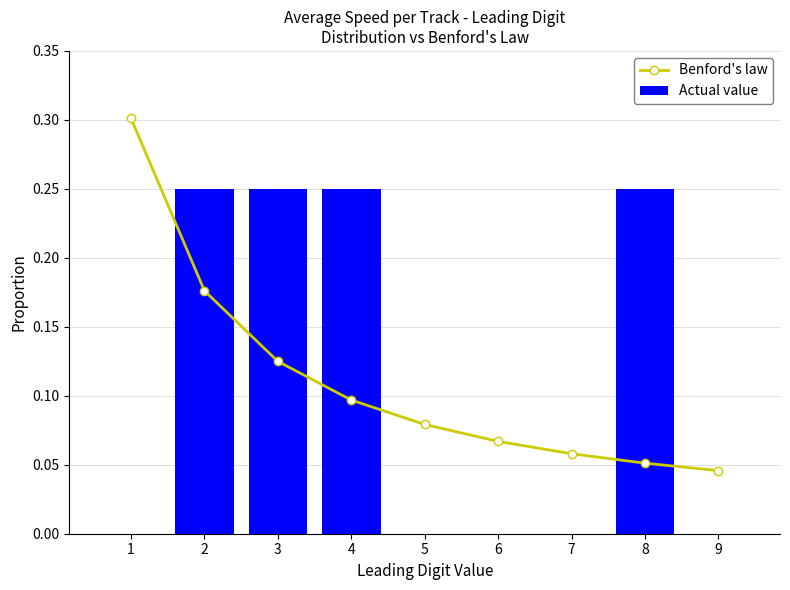

Reading left to right, transcribe all the data shown in this chart.

Benford's law: 1=0.3	2=0.2	3=0.1	4=0.1	5=0.1	6=0.1	7=0.1	8=0.1	9=0.0
Actual value: 1=0.0	2=0.2	3=0.2	4=0.2	5=0.0	6=0.0	7=0.0	8=0.2	9=0.0